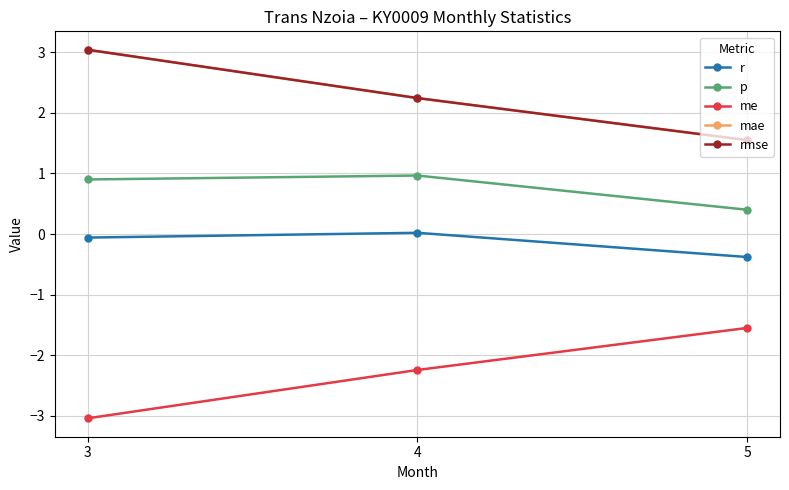

The value of rmse at 3 is 3.0. True or false?

True